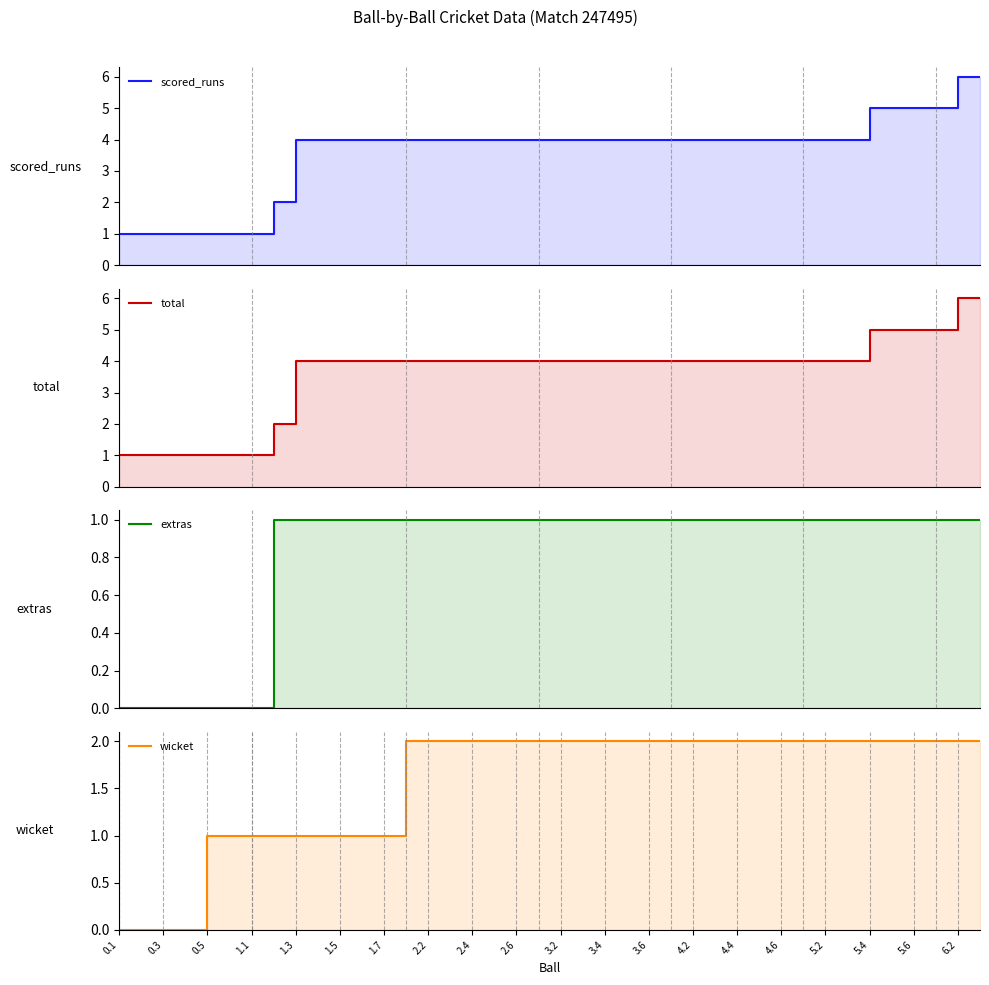

True or false: scored_runs and total intersect in this chart.

False